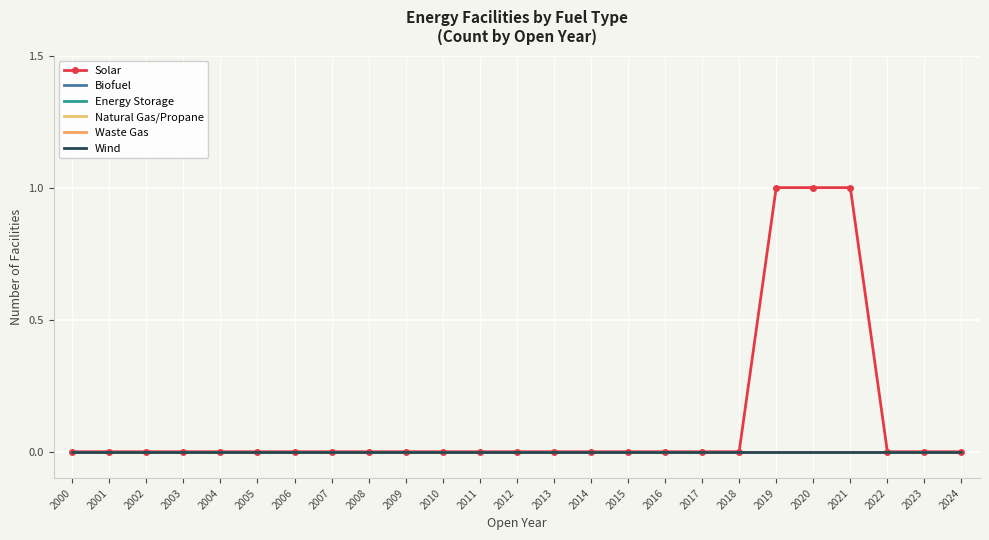

List the labels in order of Waste Gas value, smallest first.

2000, 2001, 2002, 2003, 2004, 2005, 2006, 2007, 2008, 2009, 2010, 2011, 2012, 2013, 2014, 2015, 2016, 2017, 2018, 2019, 2020, 2021, 2022, 2023, 2024